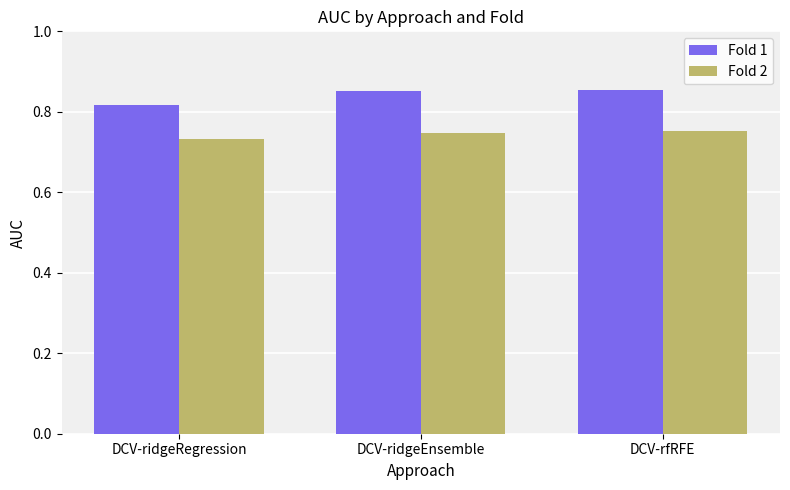

Which series has the largest total across all categories?

Fold 1